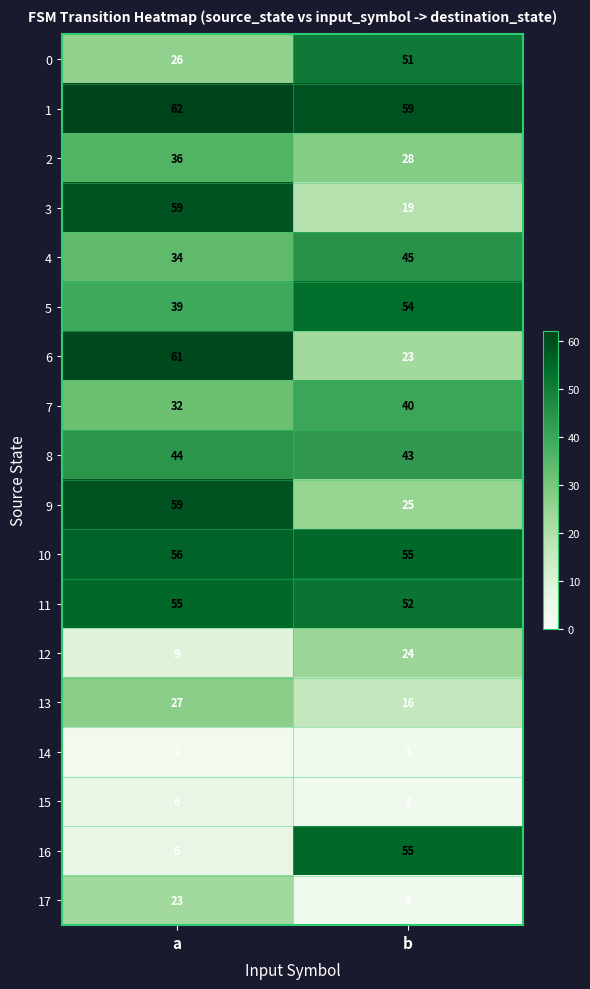

What is the total value across all series at a?

636